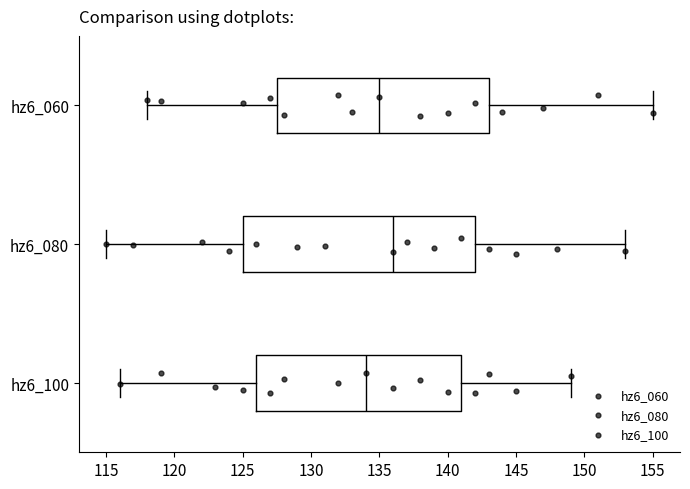

Which box has the furthest to the left median line?

hz6_100